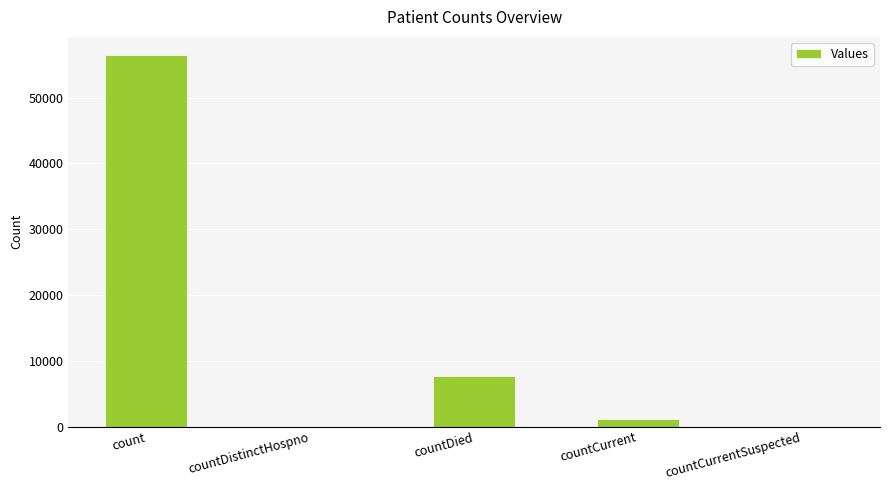

What is the sum of all values?

65126